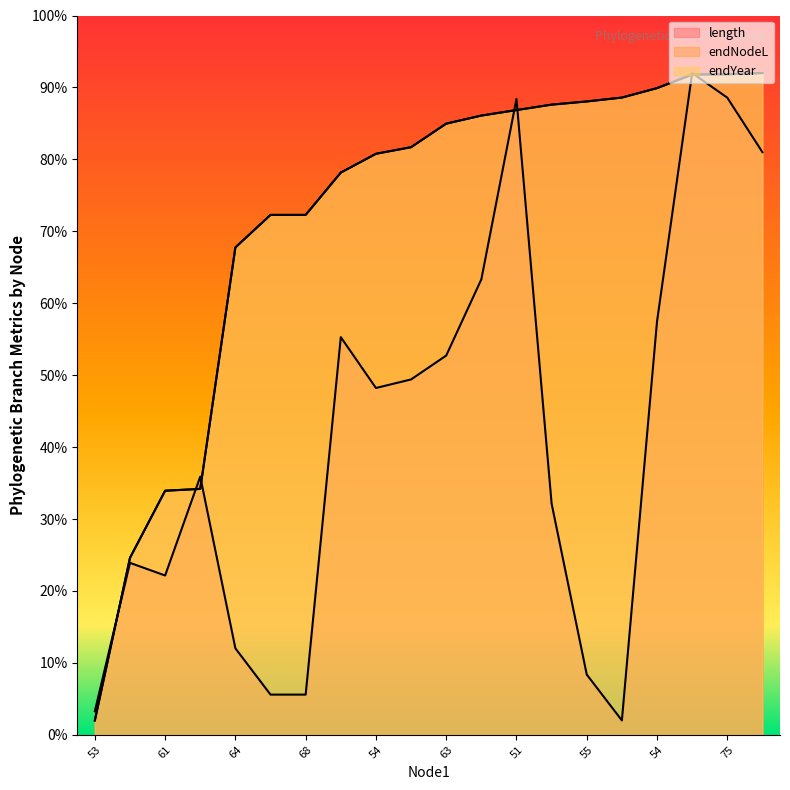

How many lines are shown in the chart?

3